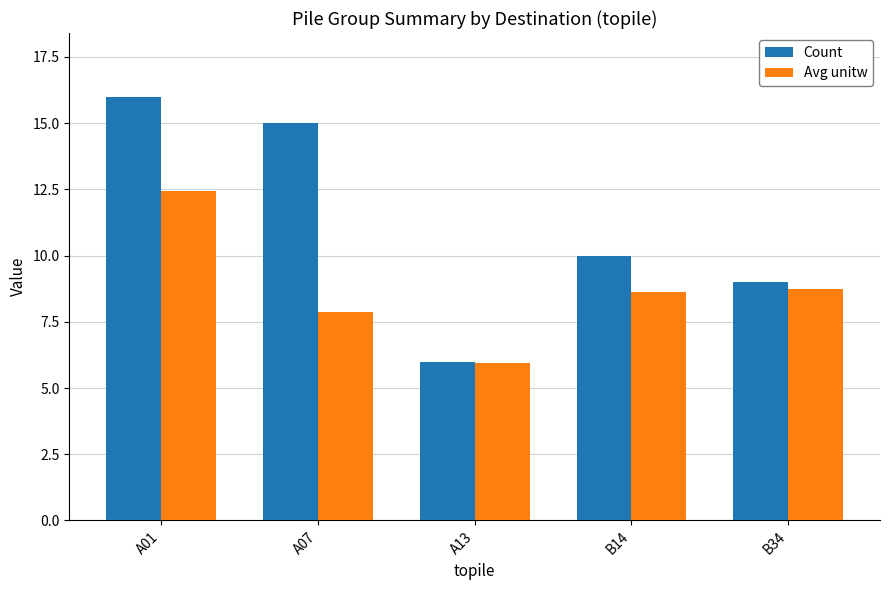

The Avg unitw series shows 2.3 at B34. True or false?

False